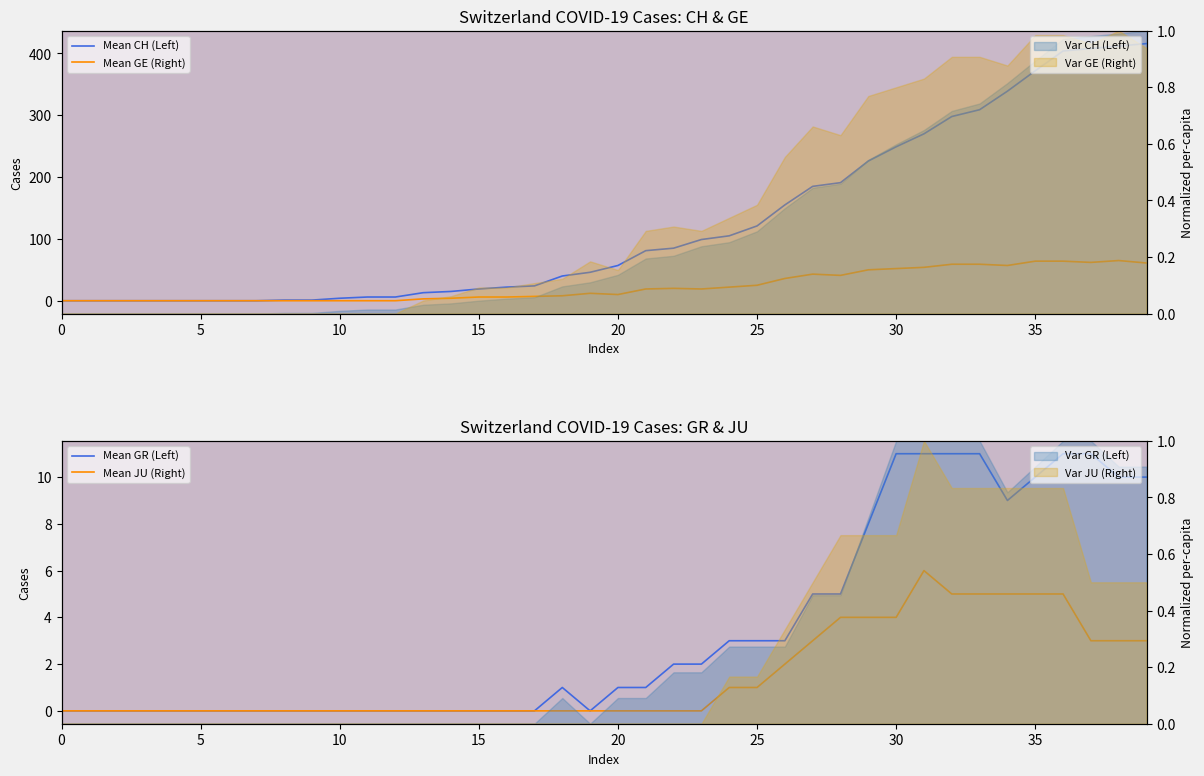

Where is the first local minimum for Mean GE (Right)?

20